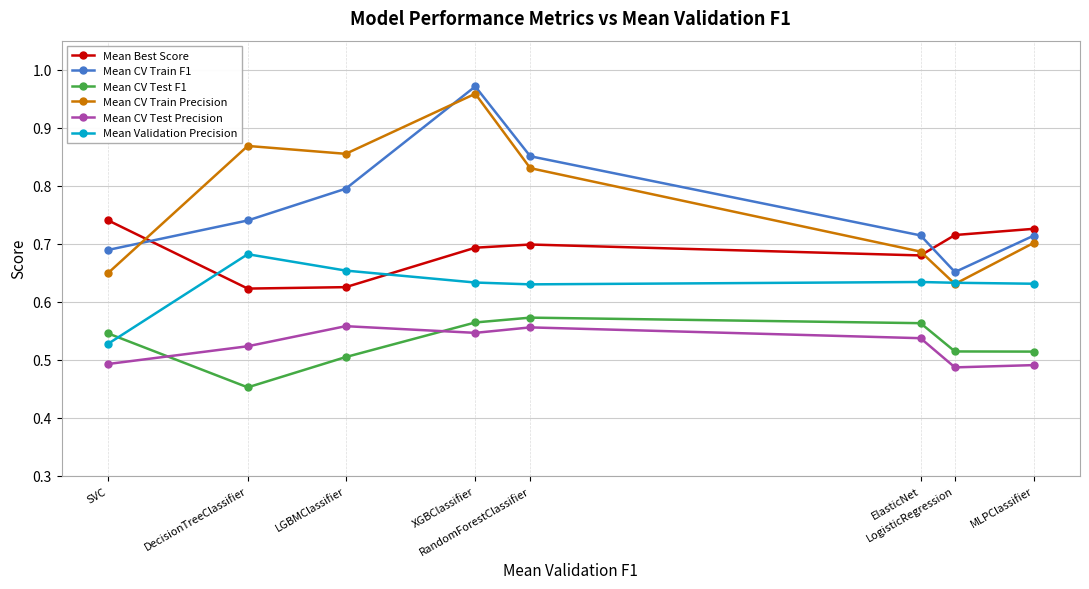

True or false: Mean CV Test Precision has more than 0 points higher than both neighbors.

True